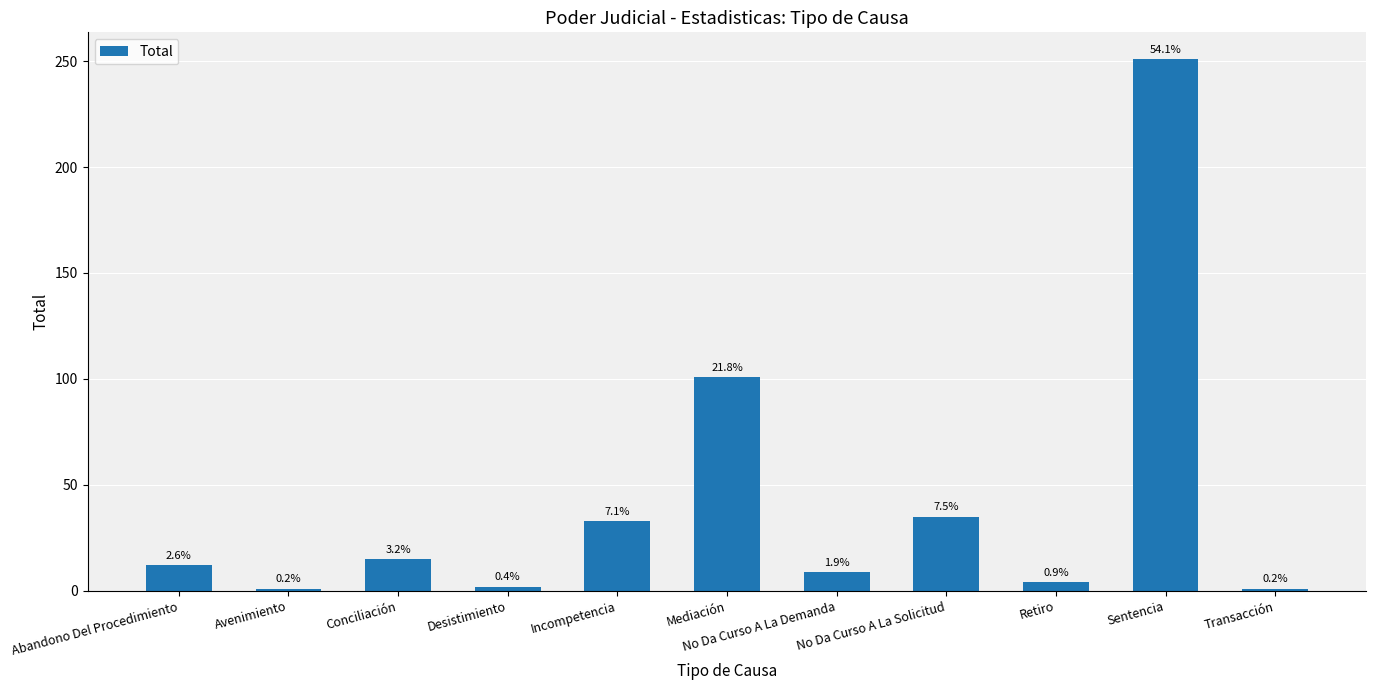

What is the approximate value at Conciliación?

15